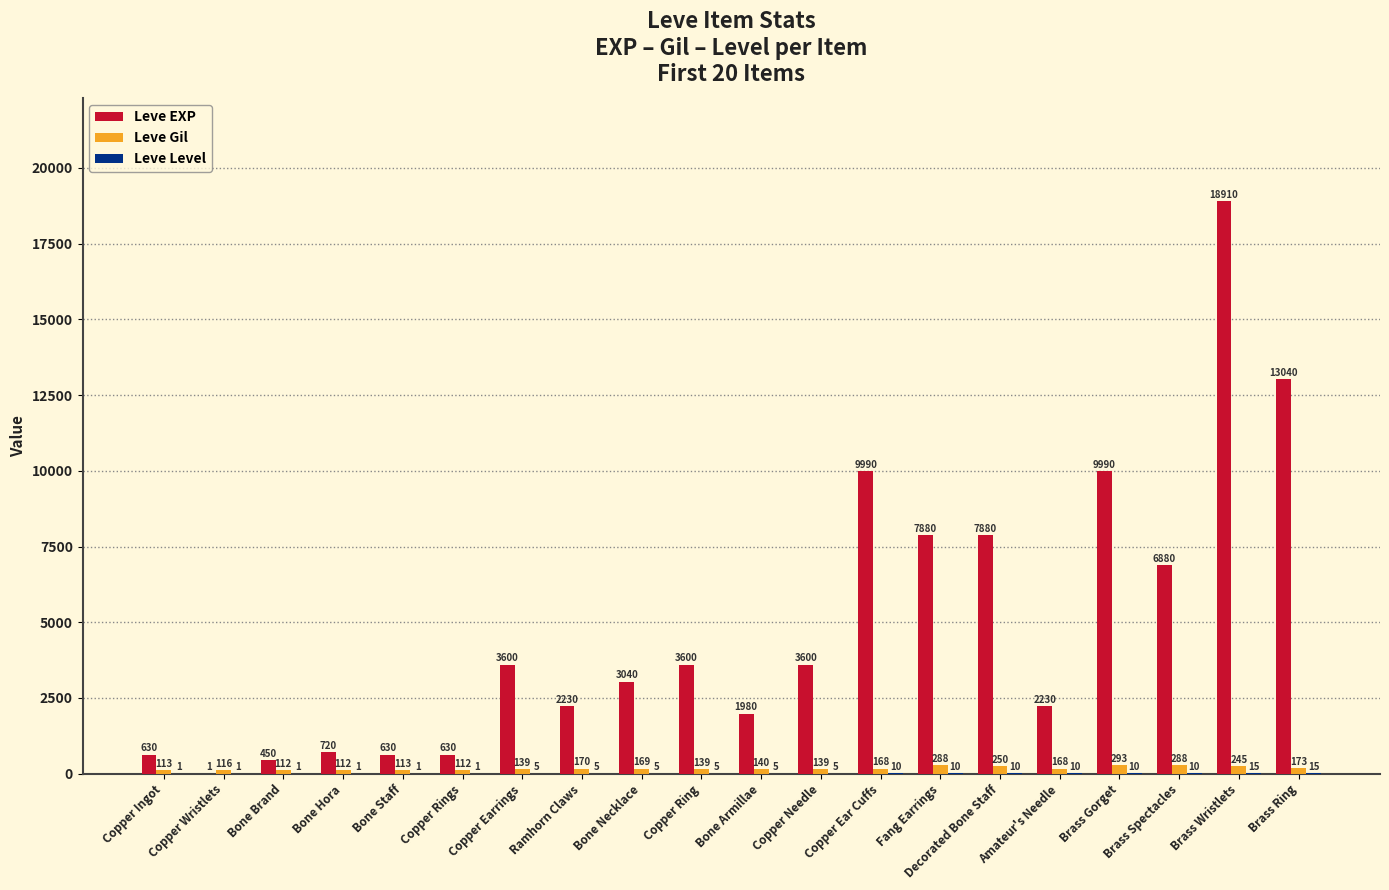

Which series changed the most between Bone Staff and Bone Necklace?

Leve EXP